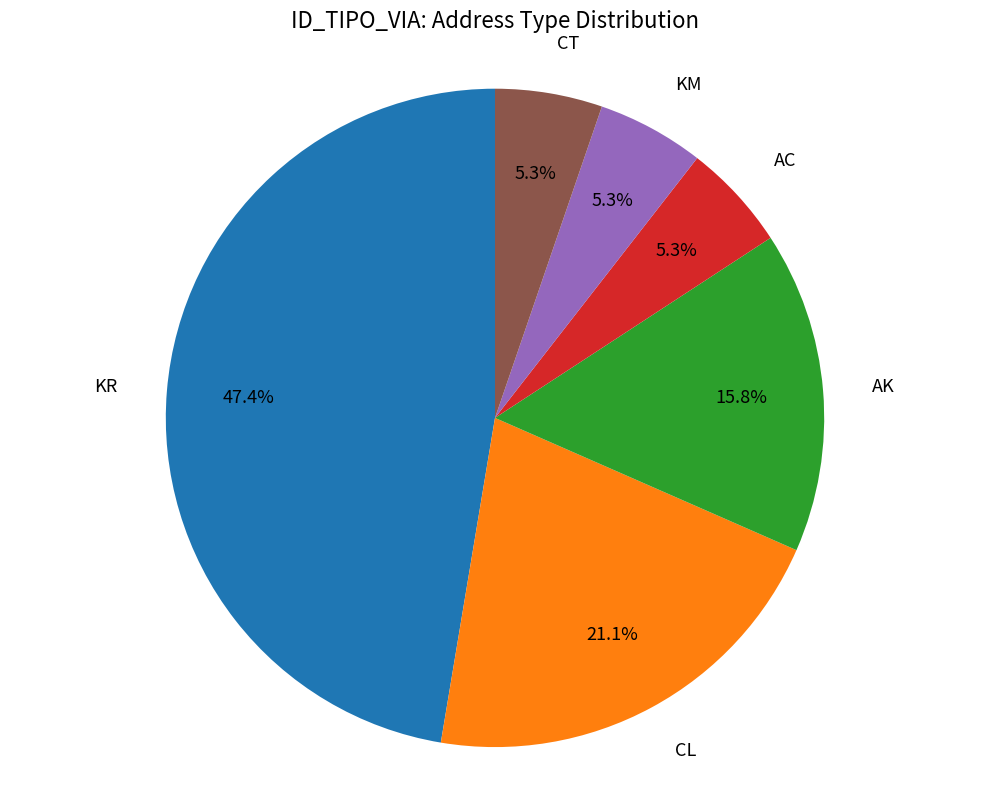

To the nearest percent, what is the difference between the largest and smallest slice percentages?

42%